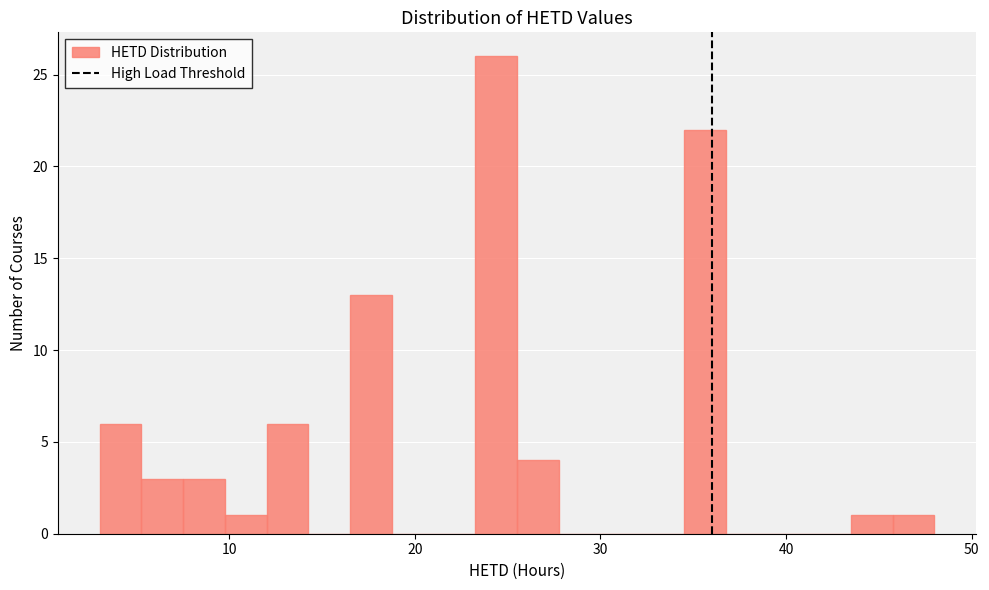

Read against the x-axis, roughly where is the centre of the tallest bar?

24